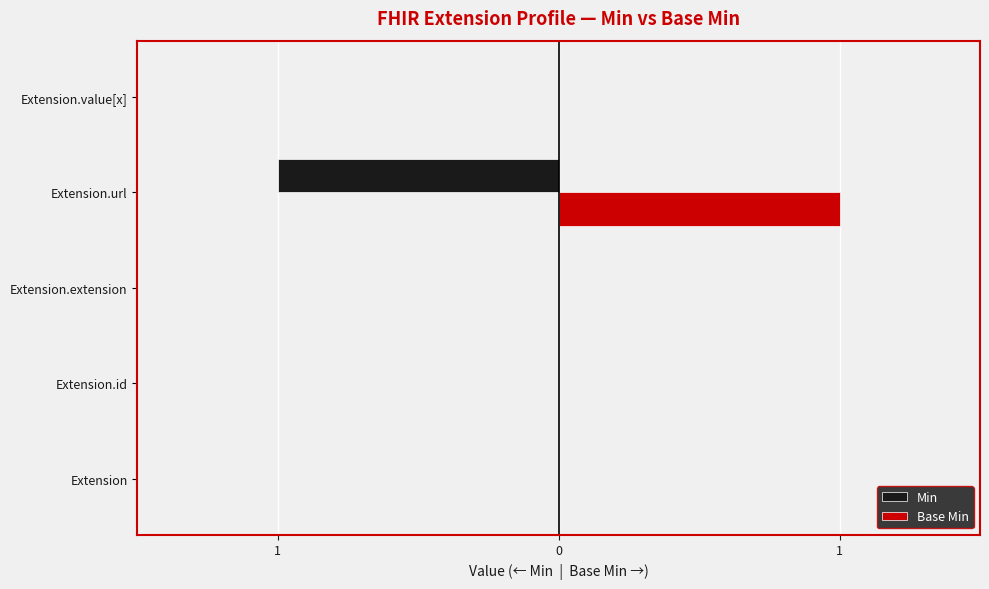

Rank the series by their average value, from lowest to highest.

Min, Base Min